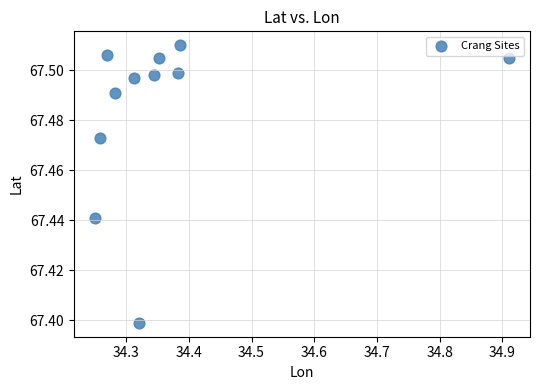

What is the range of X values (max minus min)?

0.7